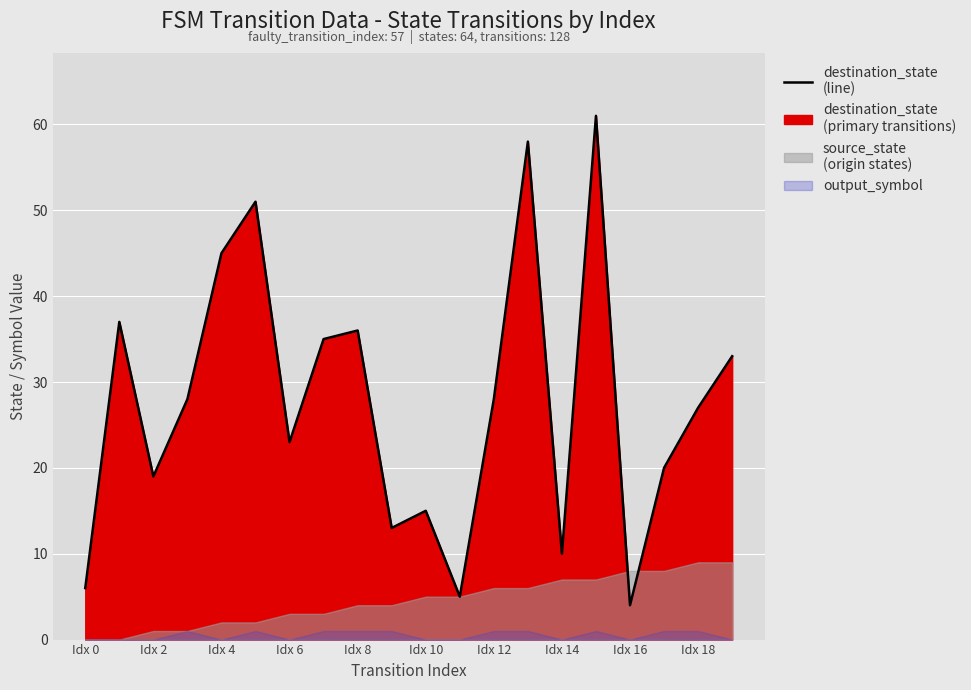

How many lines are shown in the chart?

1